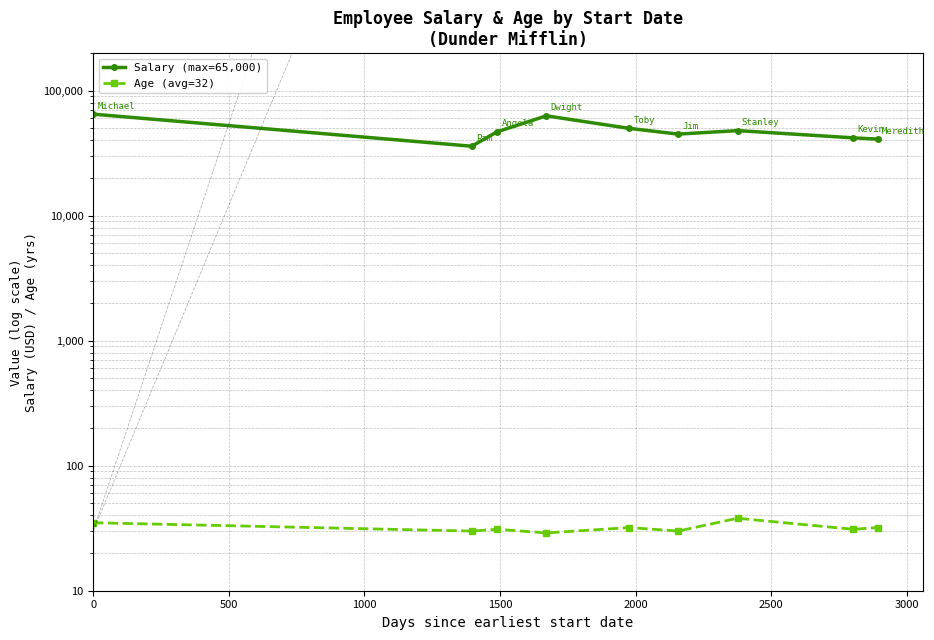

What is the minimum value shown in the chart?

29